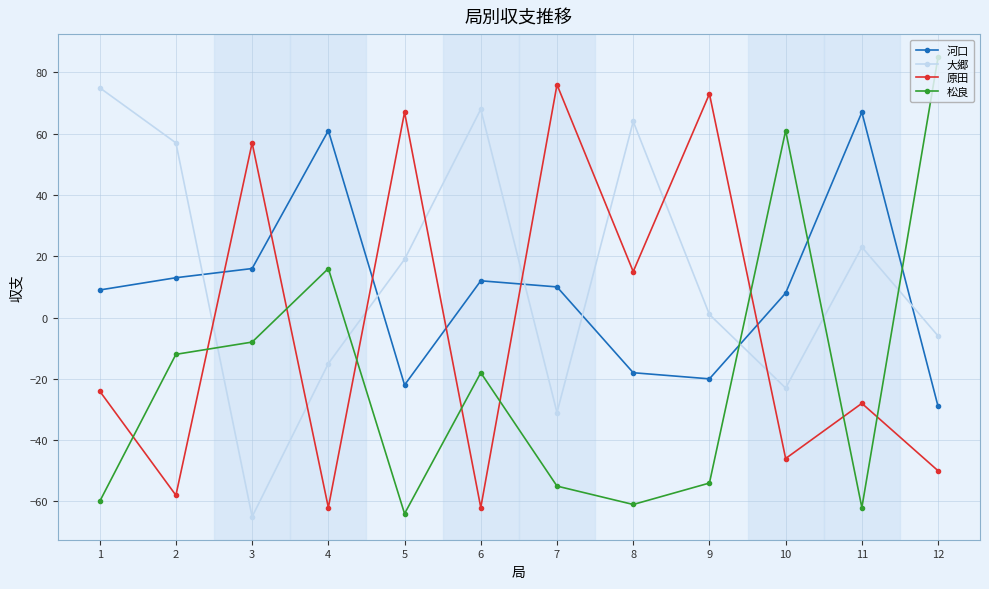

What is the difference between the maximum and second lowest values in the 原田 series?

138